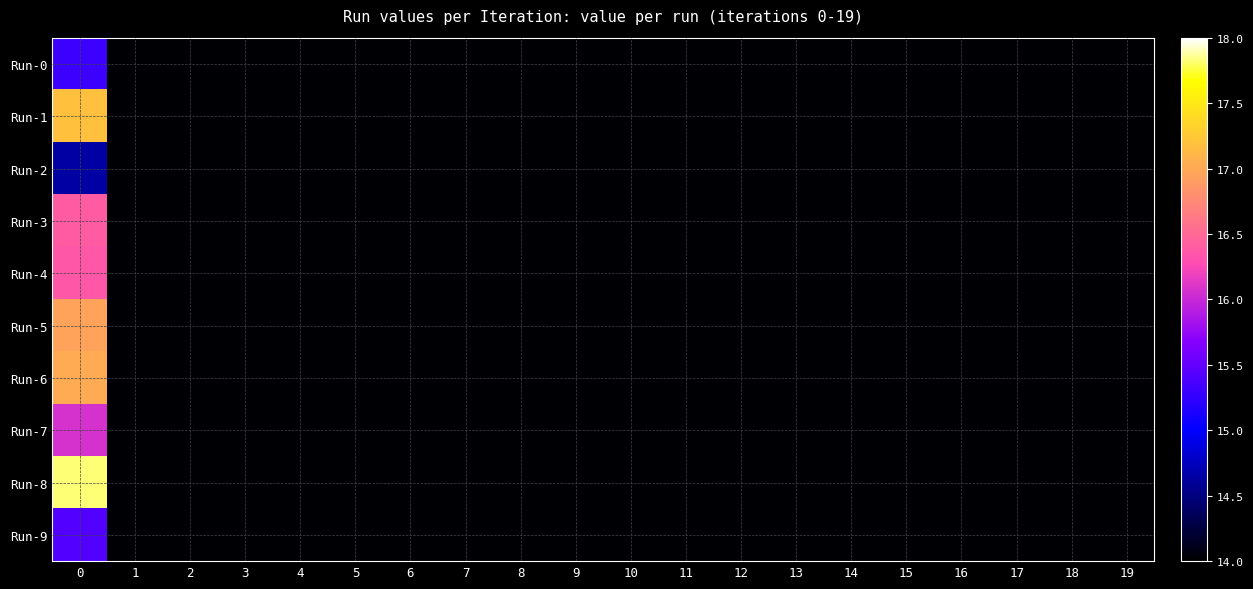

Between 6 and 16, which is larger?

6